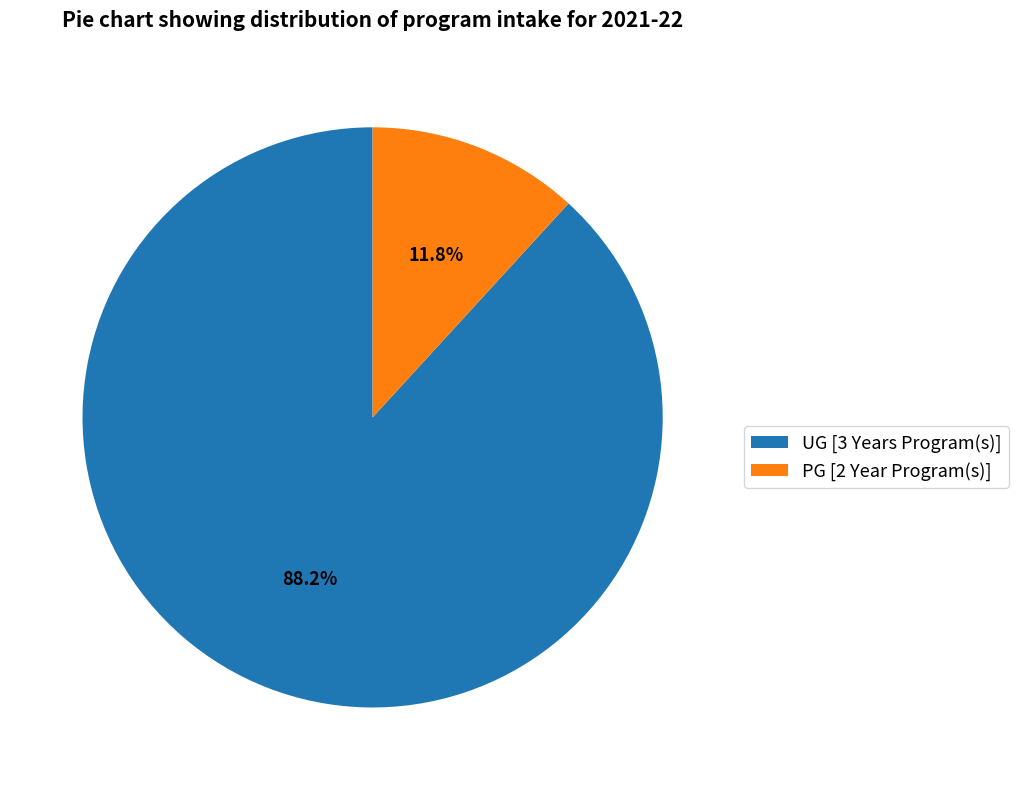

The UG [3 Years Program(s)] slice represents 88% of the pie. True or false?

True